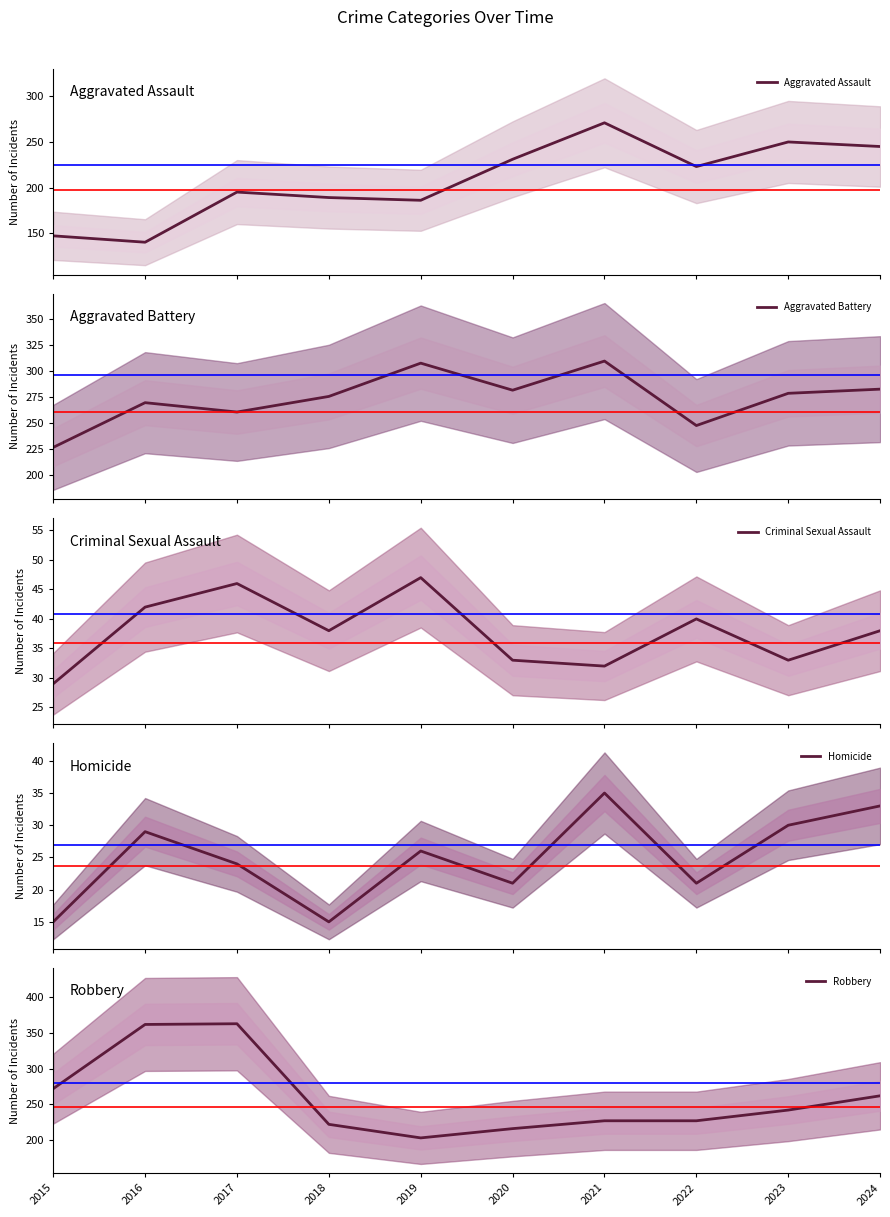

What is the lowest value of the Aggravated Assault series?

140